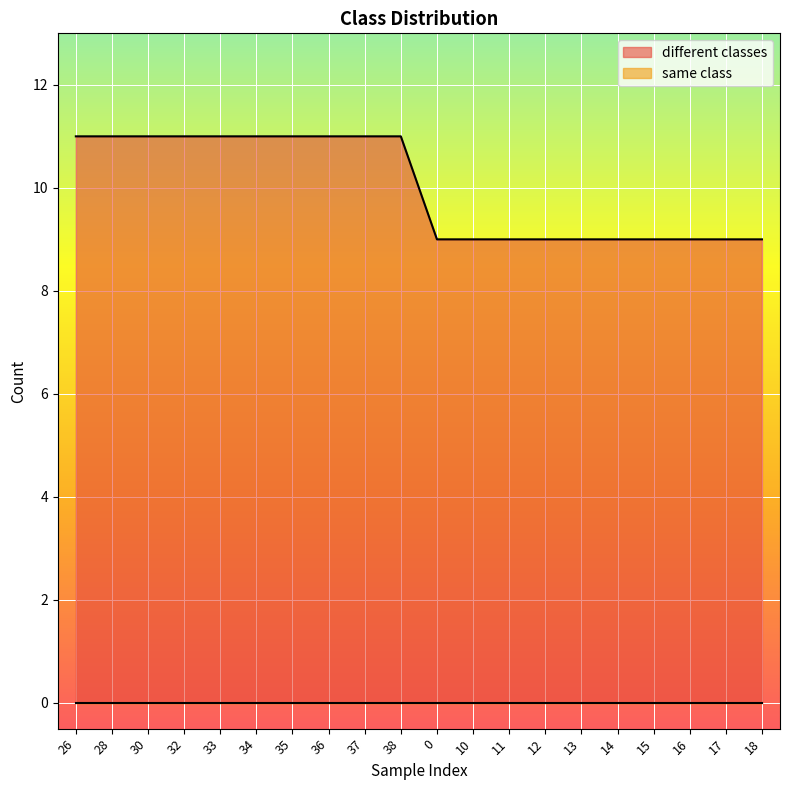

What is the maximum value shown in the chart?

11